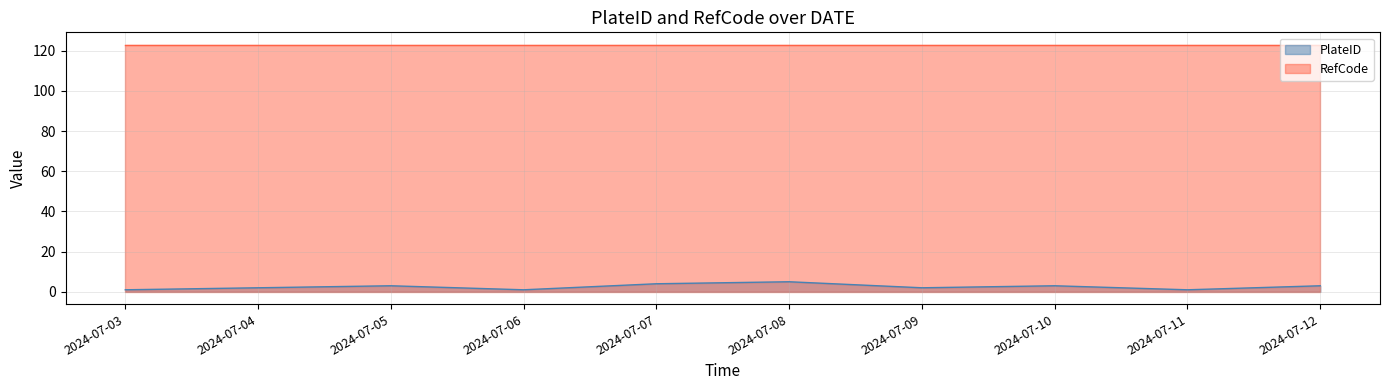

How many data points does each series have?

10